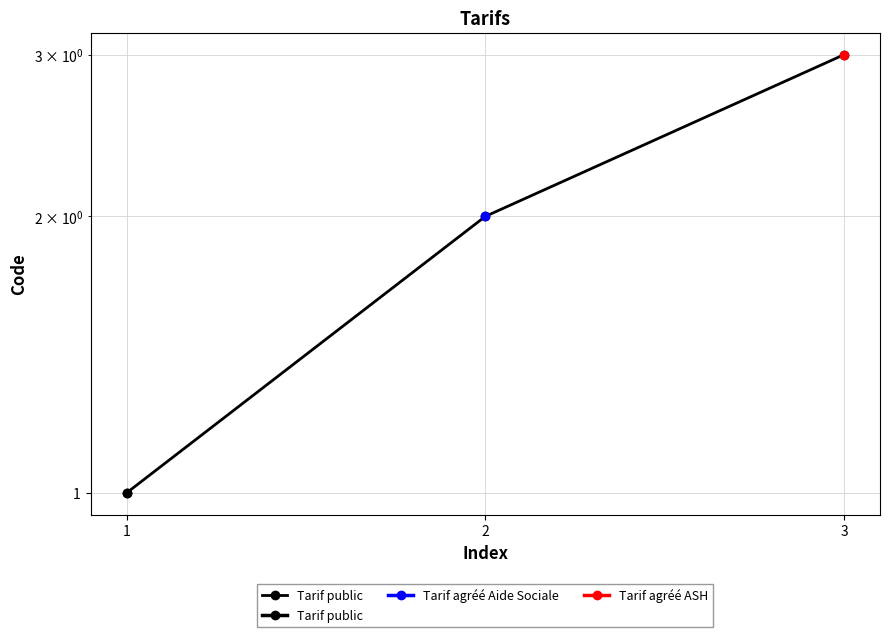

What is the minimum value shown in the chart?

1